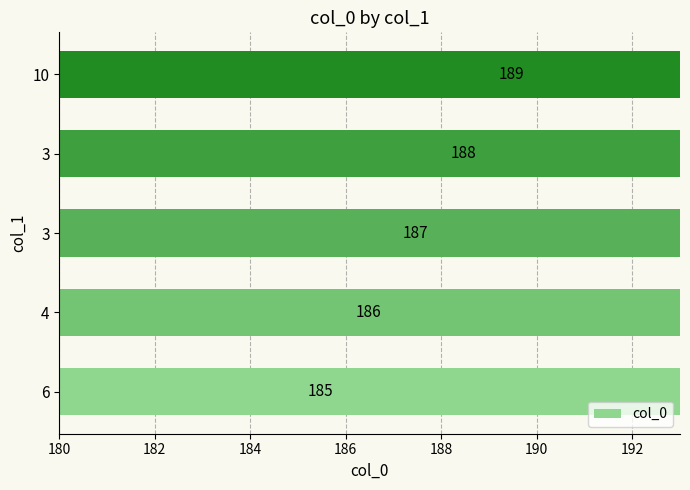

How many series are shown in this chart?

1